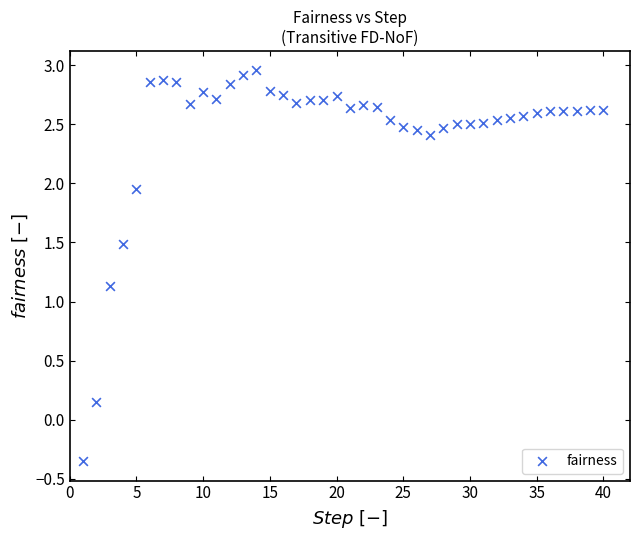

What is the range of Y values (max minus min)?

3.3